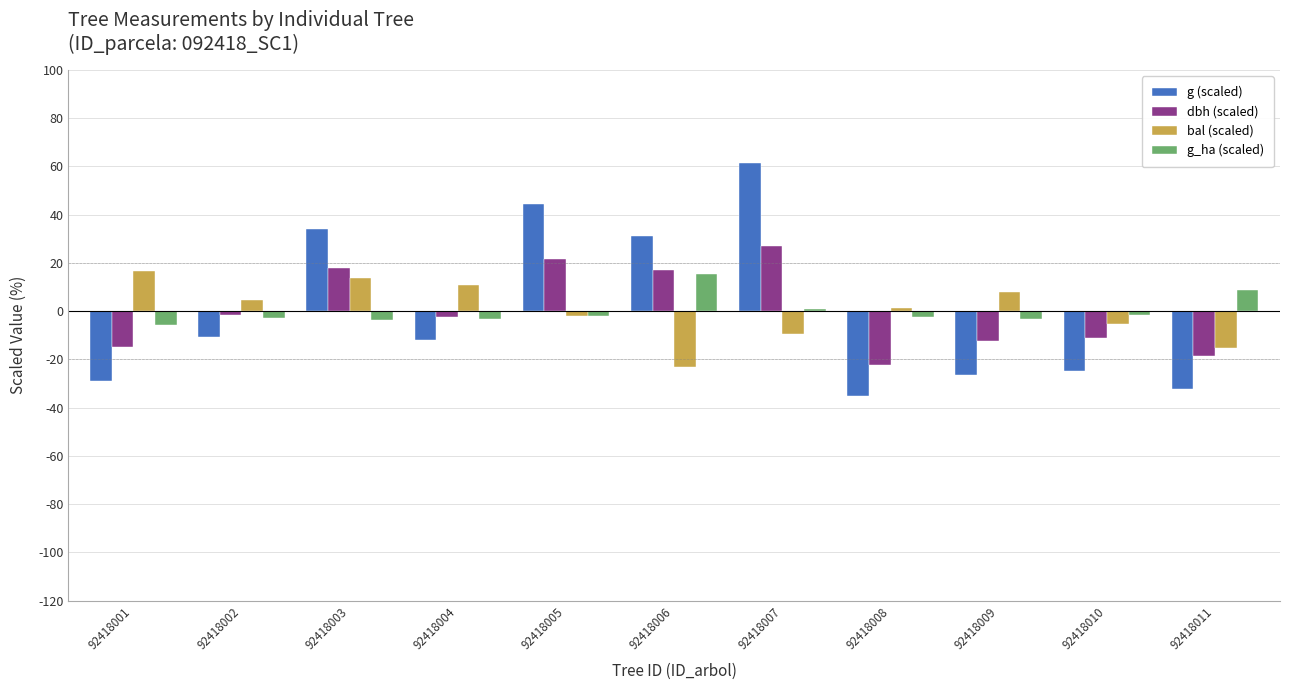

What is the highest value of the g_ha (scaled) series?

15.2